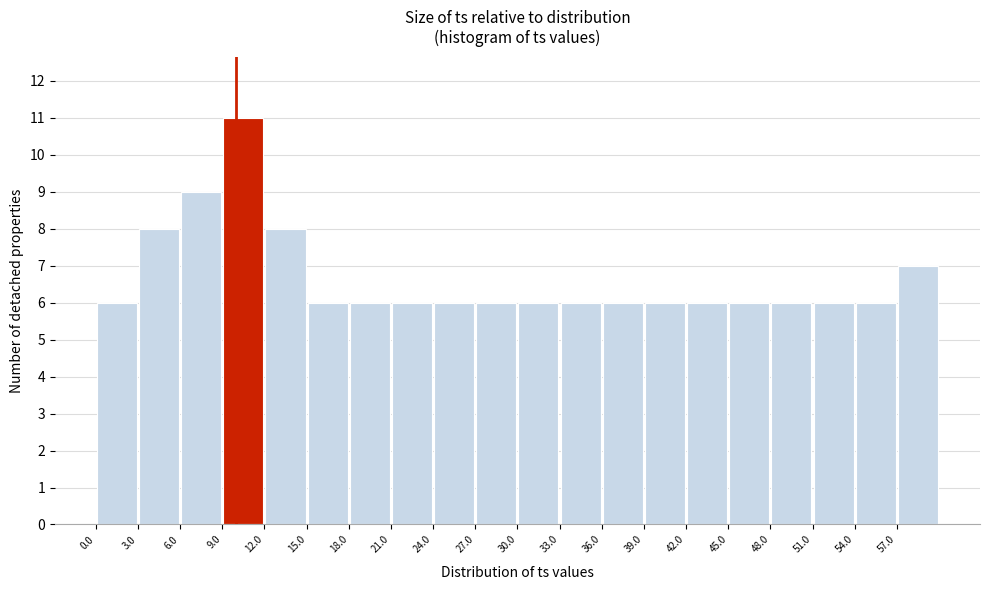

How tall is the bar that spans 48 to 51 on the x-axis? The values are not printed on the chart, so give them approximately, as read against the axis.

6